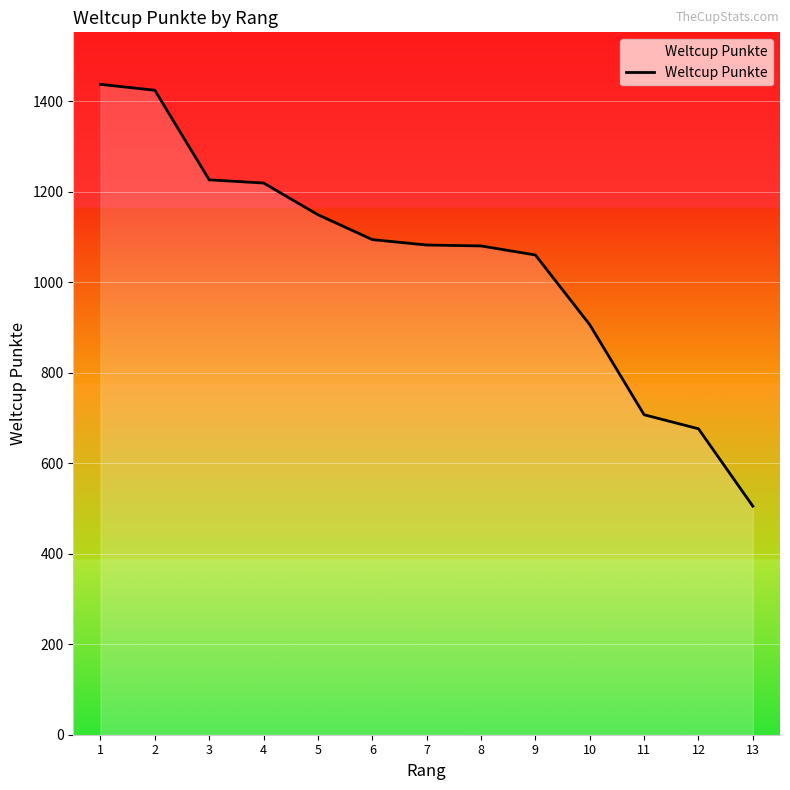

What is the greatest value displayed?

1437